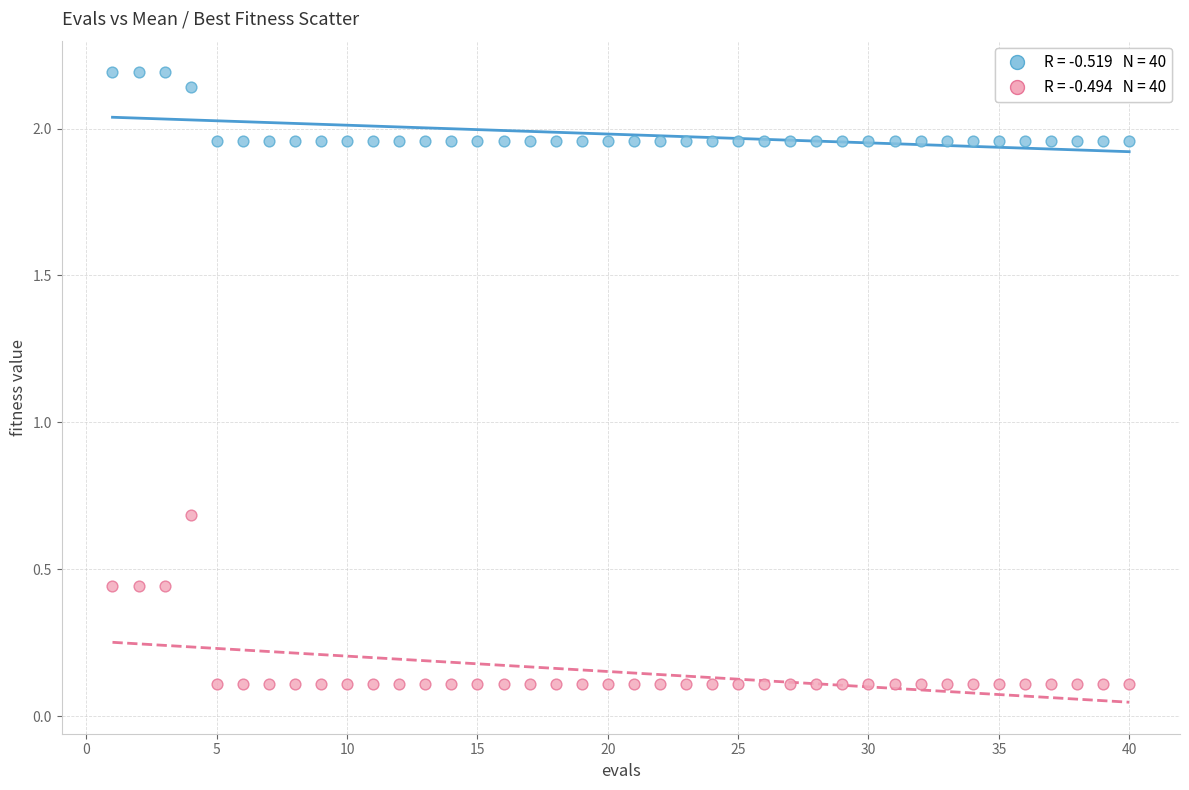

Across all series, what Y value is closest to 1?

0.7